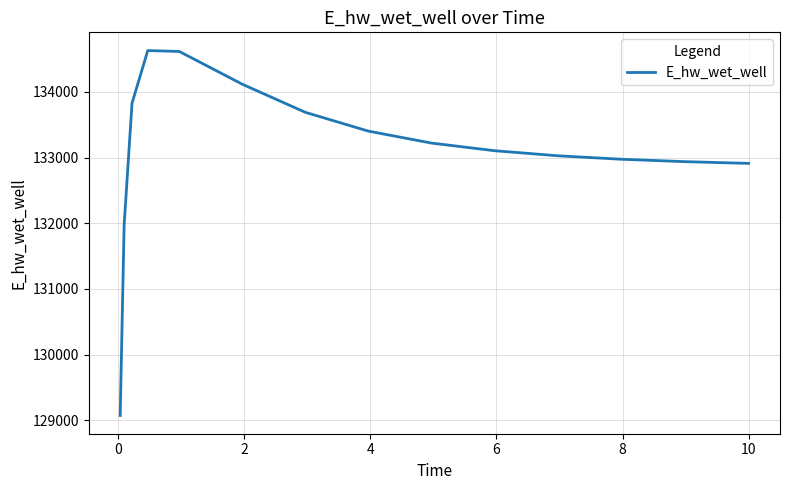

What is the difference between the maximum and second lowest values?

2658.8